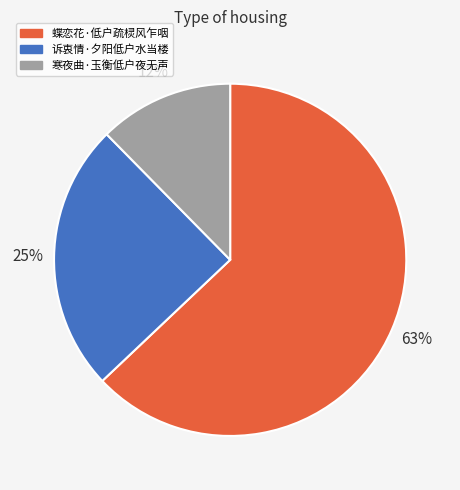

To the nearest percent, what is the combined percentage of 蝶恋花·低户疏棂风乍咽 and 诉衷情·夕阳低户水当楼?

88%